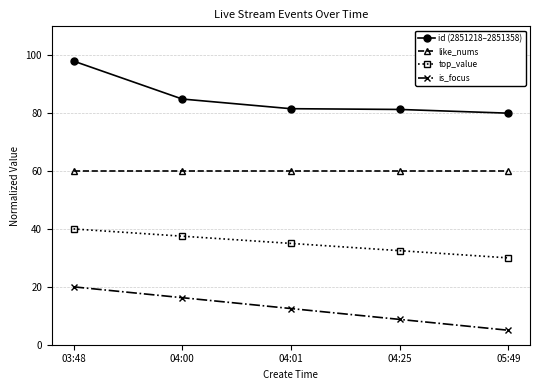

What is the total value across all series at 04:25?

182.5